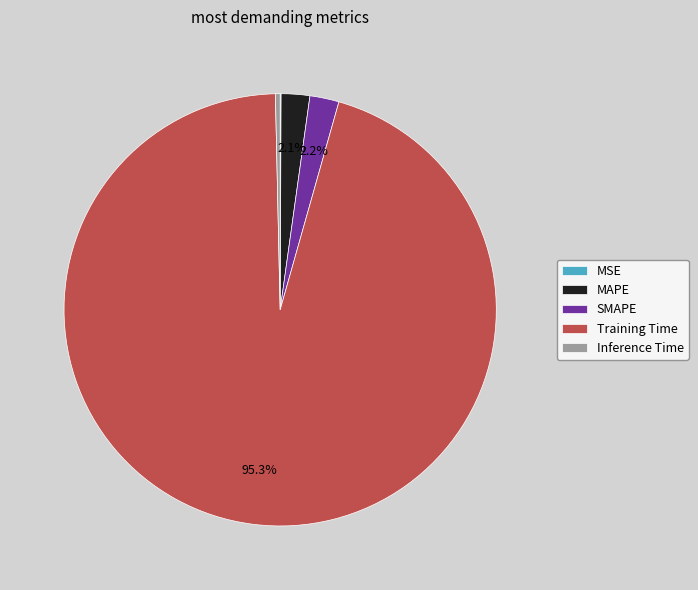

True or false: Training Time accounts for 84% of the total.

False